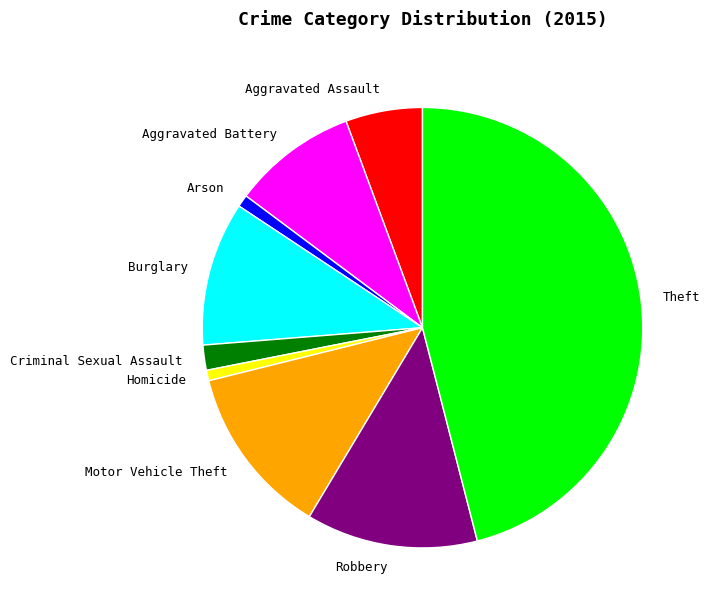

Which category has the biggest portion of the pie?

Theft